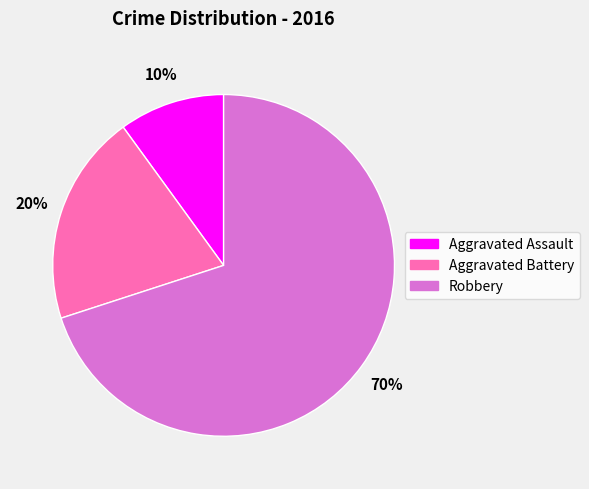

How many segments does this pie chart have?

3